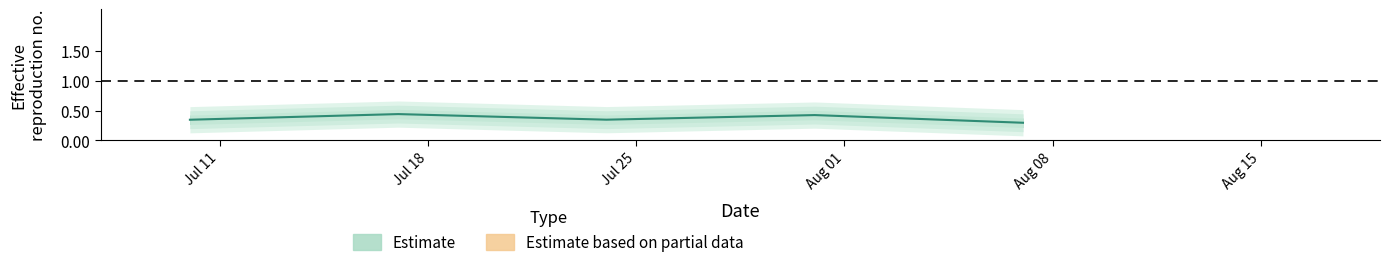

Reading left to right, what are all the values shown in this chart?

0.3	0.4	0.3	0.4	0.3